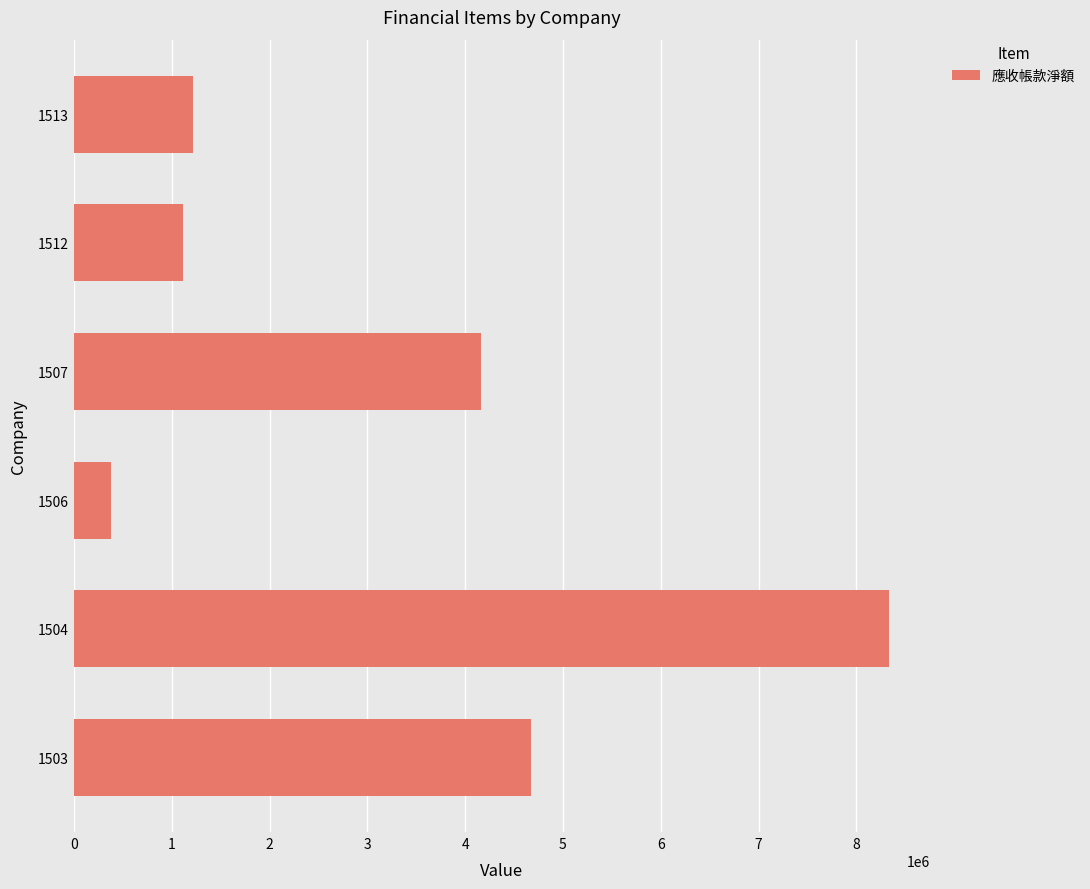

Is it true that the value at 1506 is 379069?

True